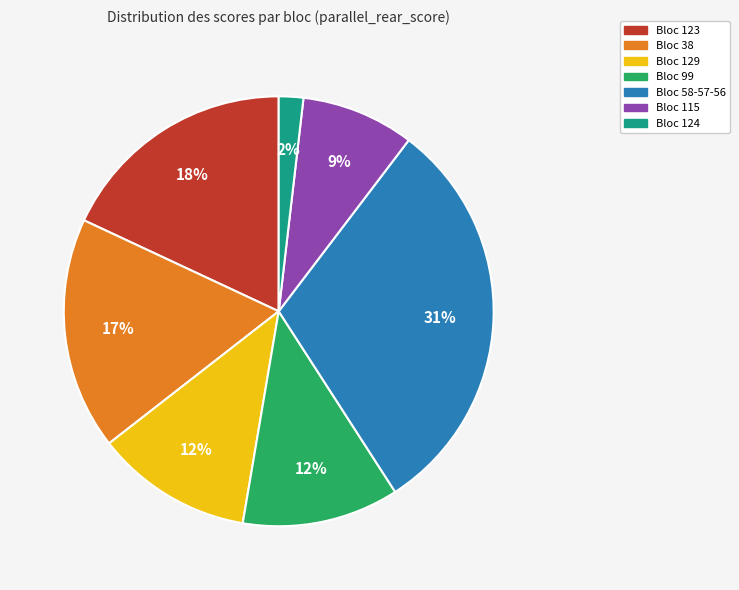

To the nearest percent, what is the difference between the largest and smallest slice percentages?

29%